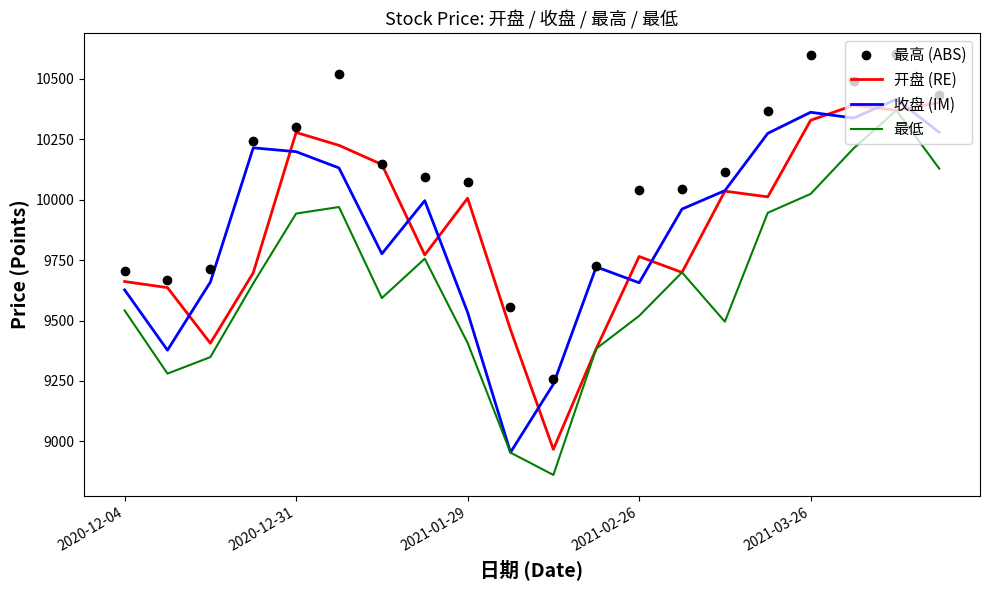

Which series has the largest total across all categories?

最高 (ABS)